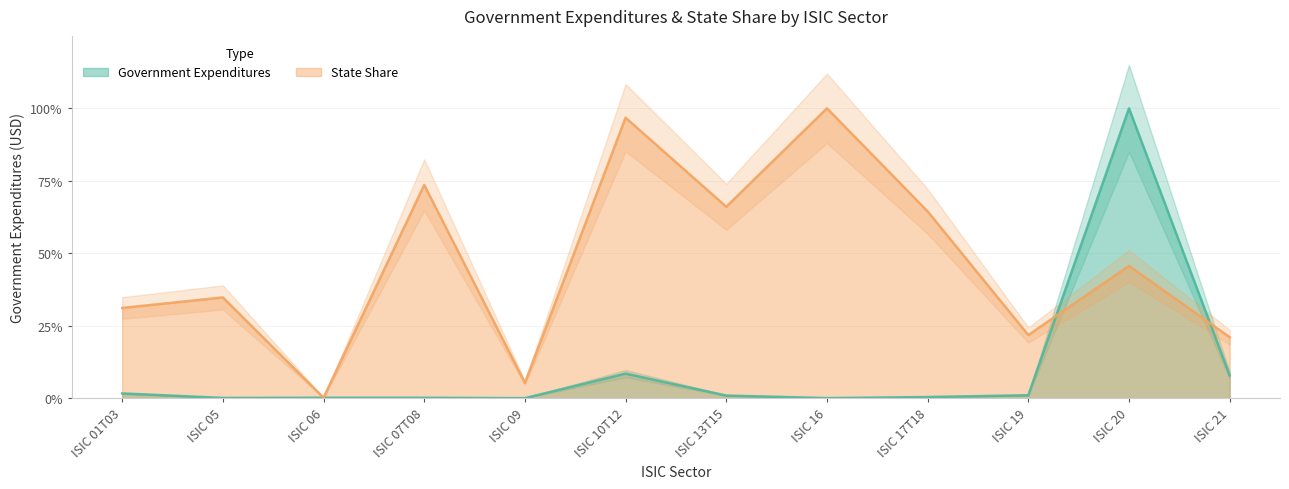

What is the highest value of the State Share (scaled) series?

1.0